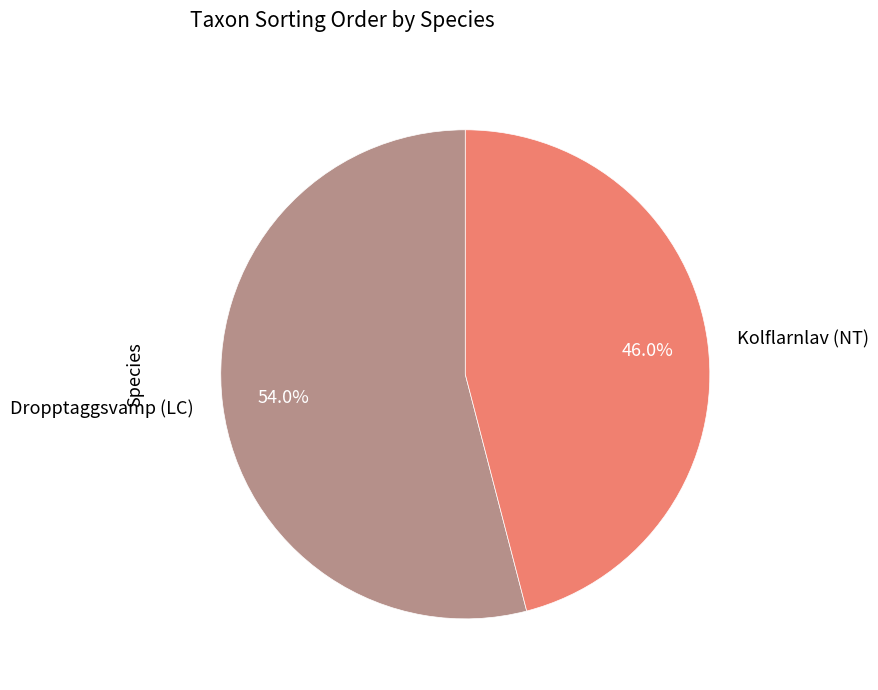

Which slice is the smallest?

Kolflarnlav (NT)